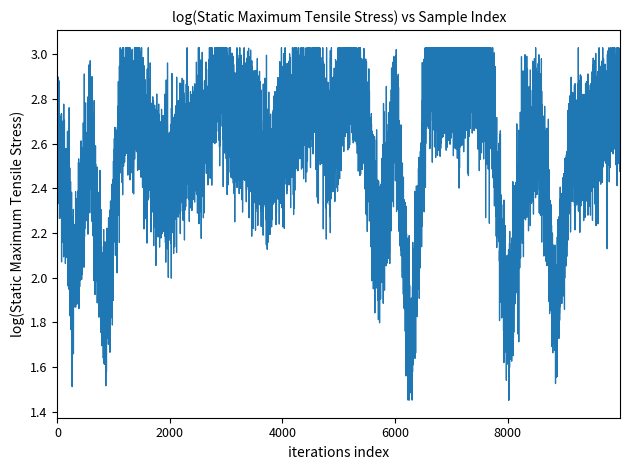

What is the minimum value shown in the chart?

1.5